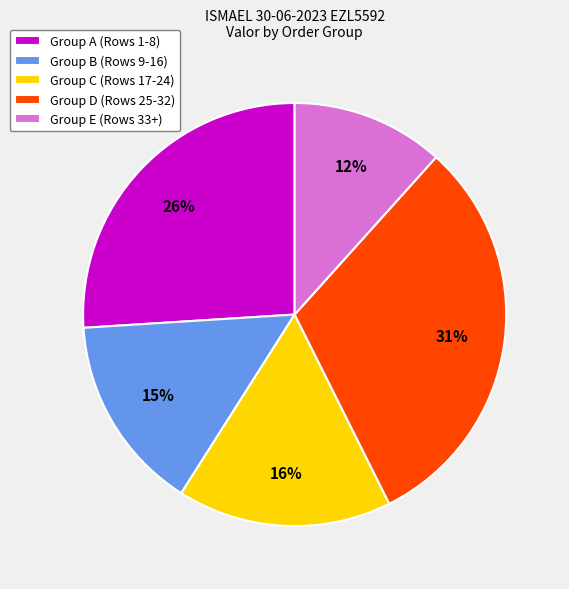

How many slices are in this pie chart?

5